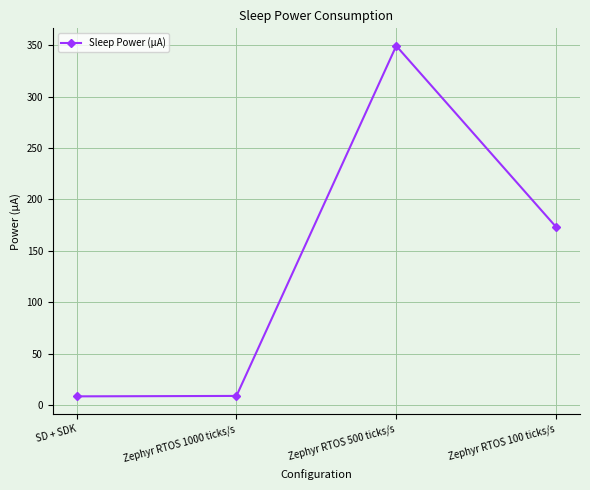

At which category does the data reach its first local peak?

Zephyr RTOS 500 ticks/s